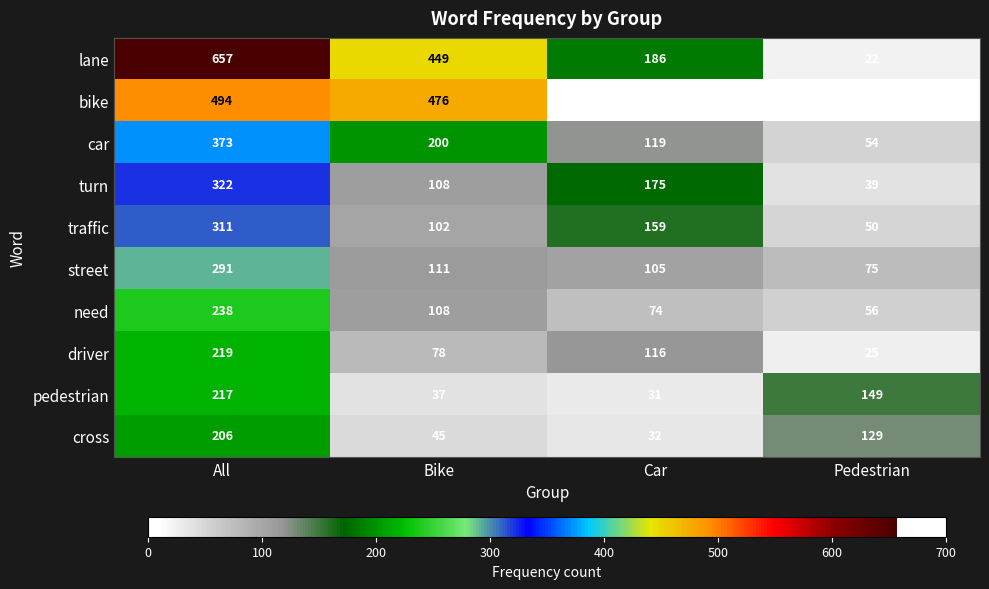

What is the maximum value shown in the chart?

657